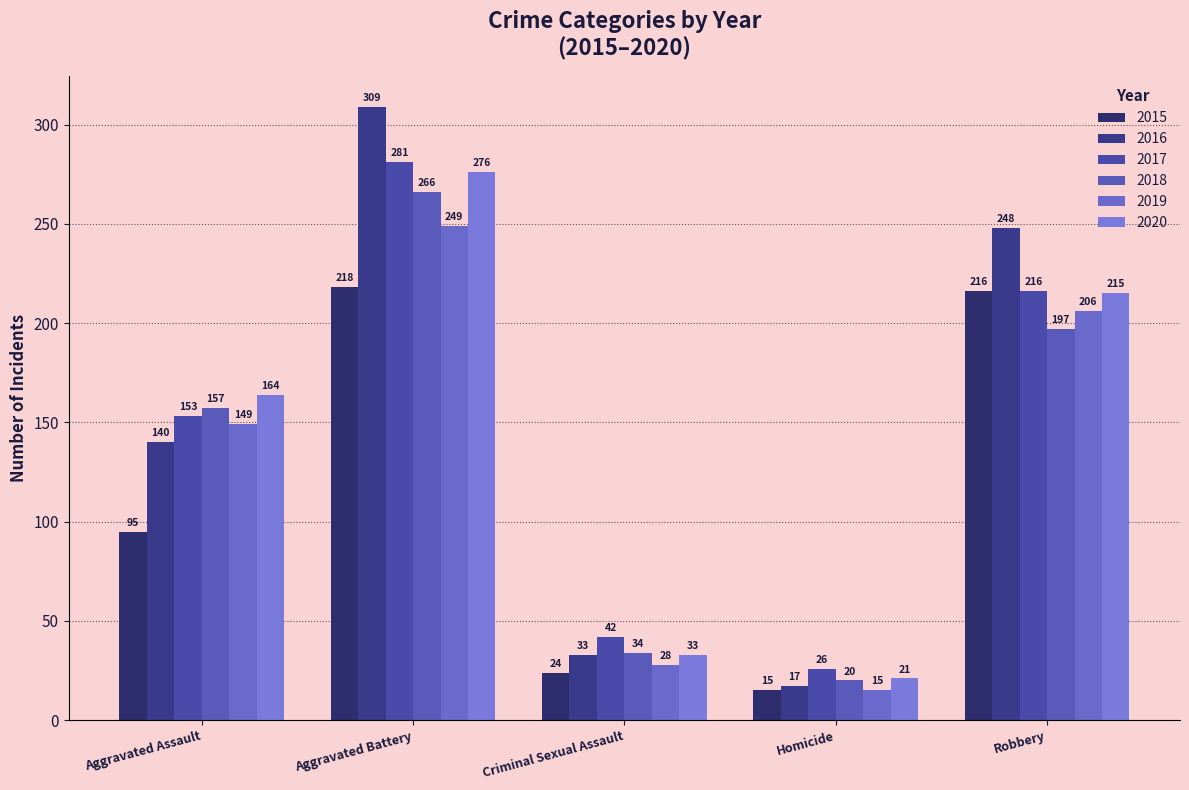

At Robbery, list the series in order from smallest to largest.

2018, 2019, 2020, 2015, 2017, 2016